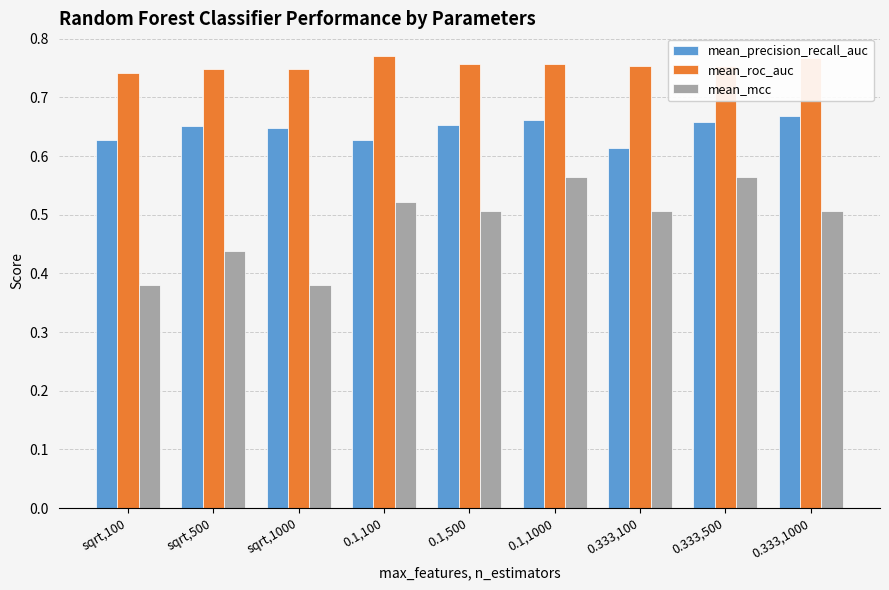

How many groups of bars are there?

9